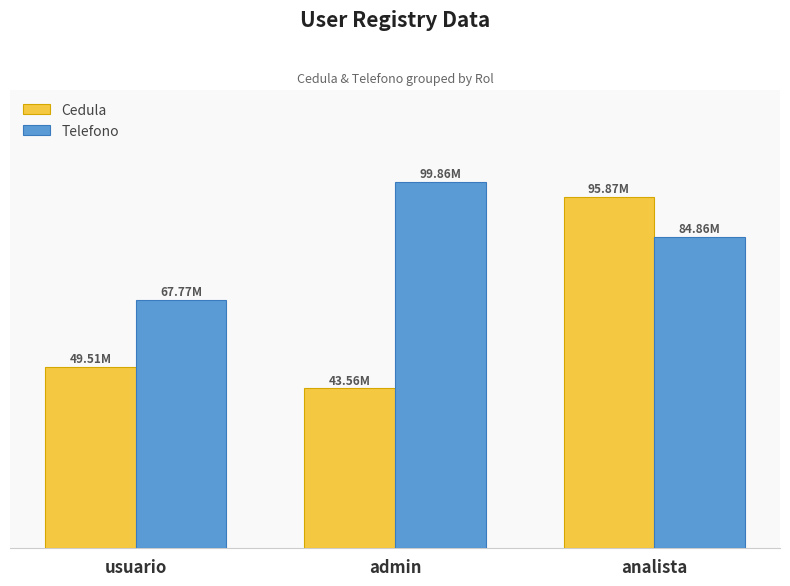

What is the sum of all Cedula values?

188931707.5